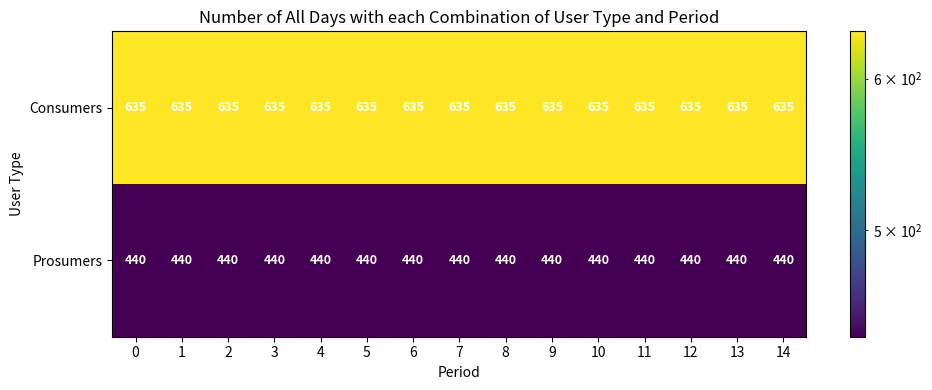

Is the value of Prosumers at 10 greater than the value of Consumers at 10?

No